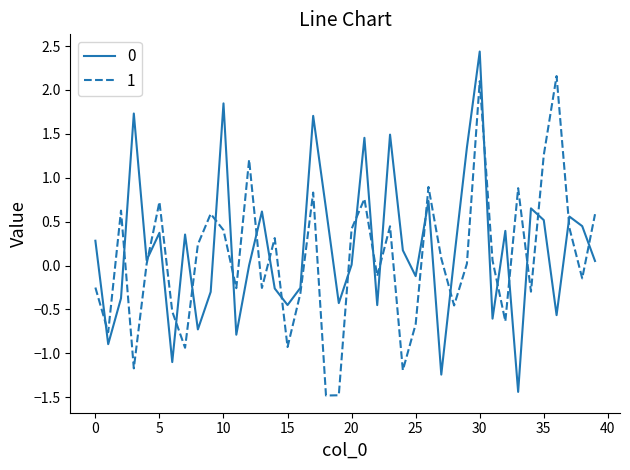

What is the highest value of the 1 series?

2.2